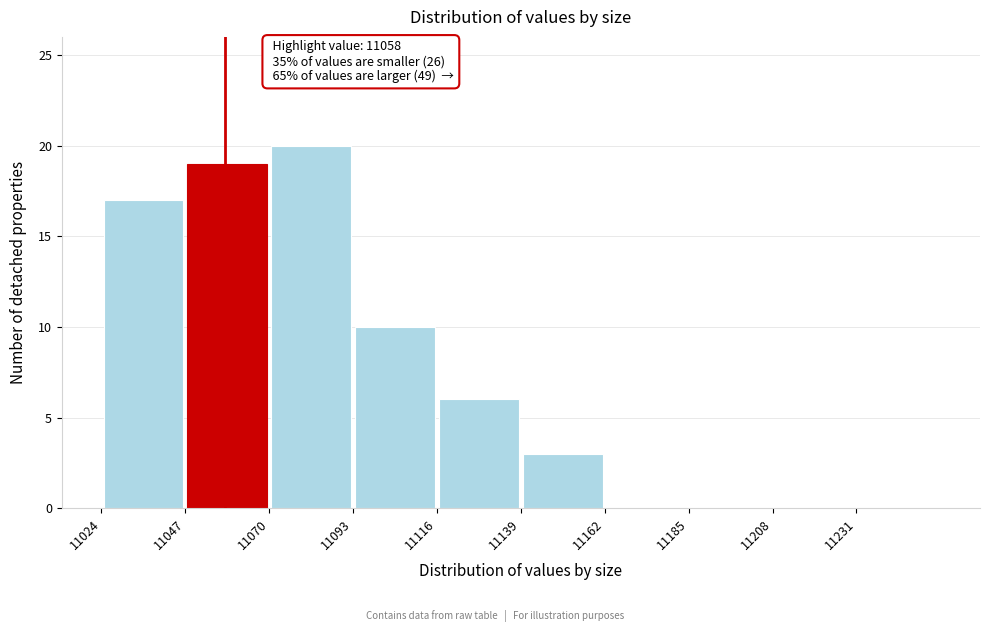

Which range on the x-axis has the tallest bar?

11070 to 11093